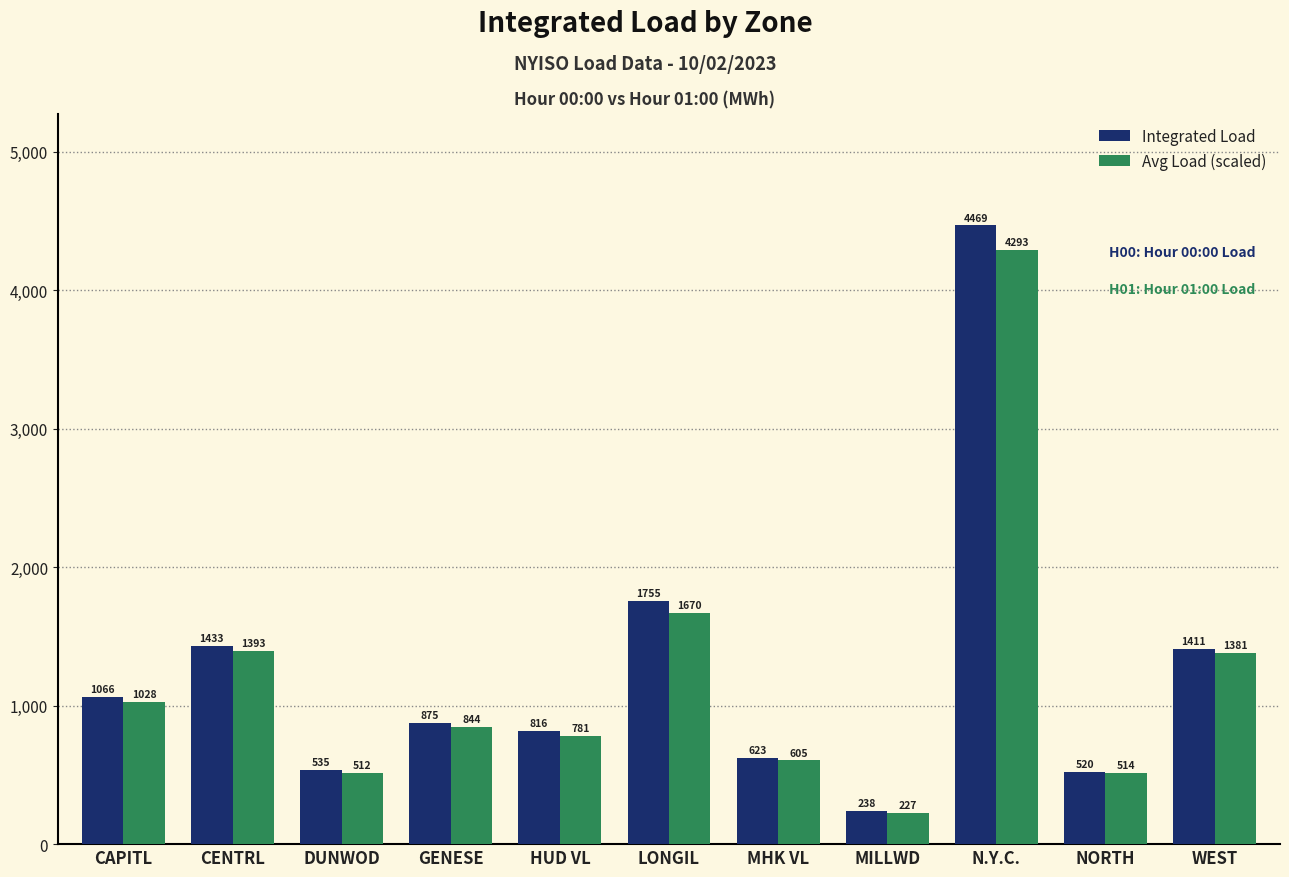

What is the sum of the Integrated Load values at MHK VL and CAPITL?

1689.1